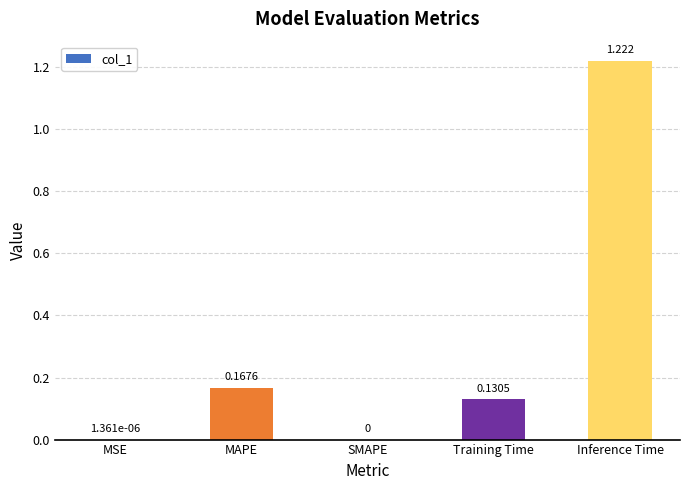

Which category has the highest value across all series?

Inference Time